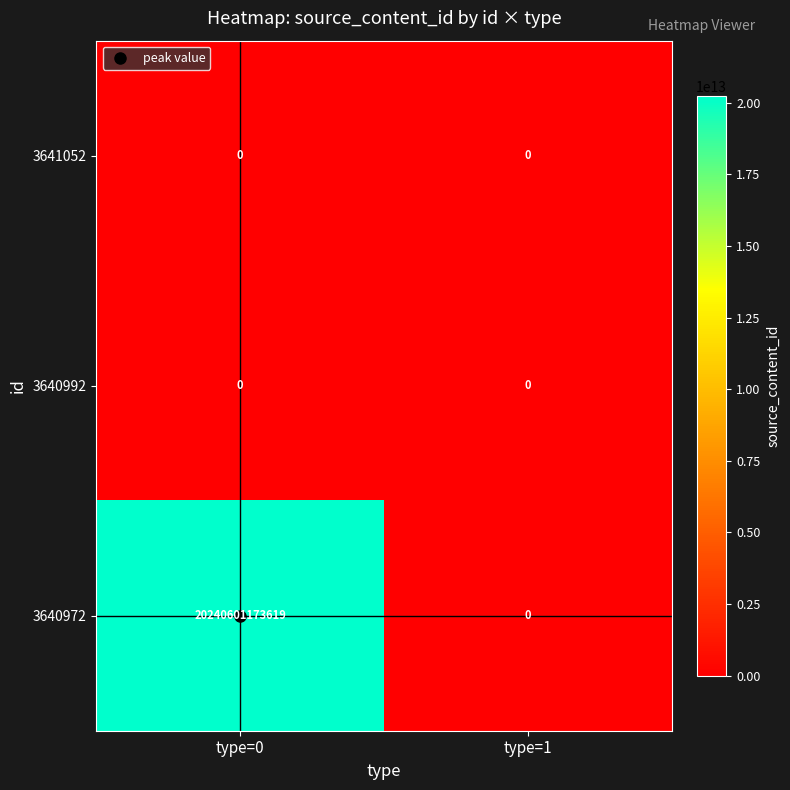

At which category does the chart reach its peak across all series?

type=0